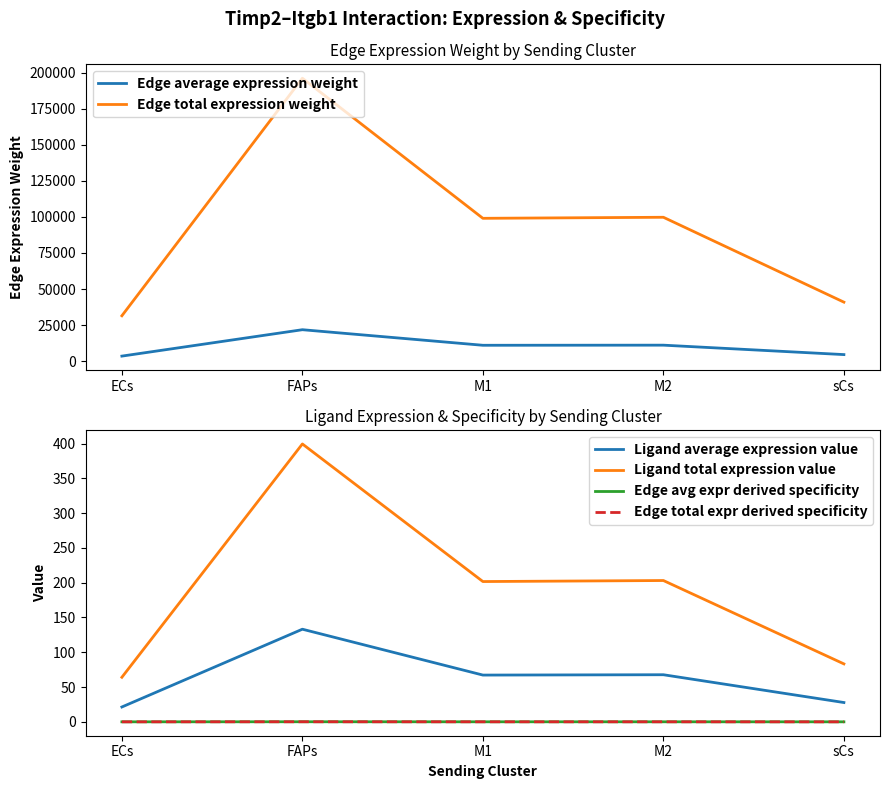

Does the chart display data point markers on the line(s)?

No